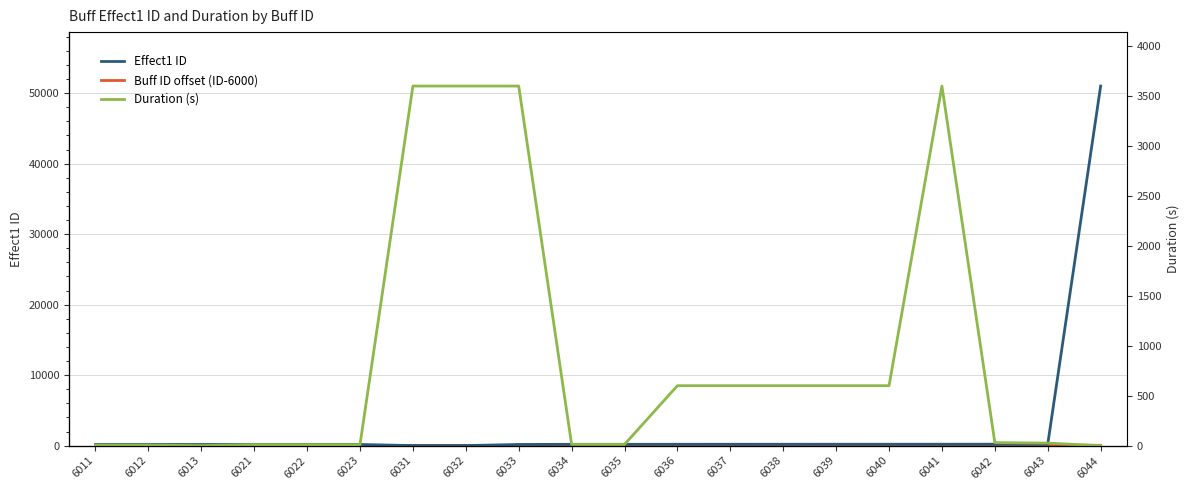

What is the sum of all Duration (s) values?

17519